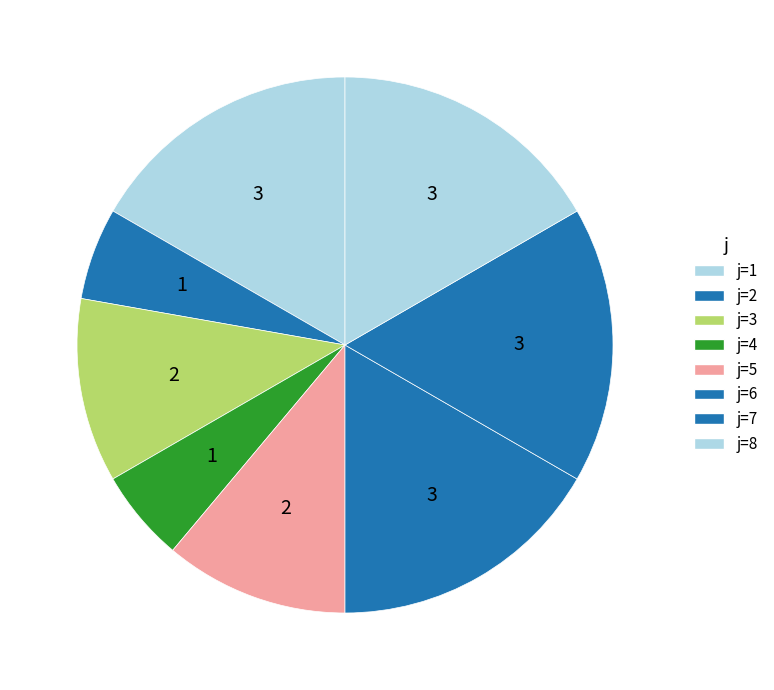

Count the number of slices in the pie.

8